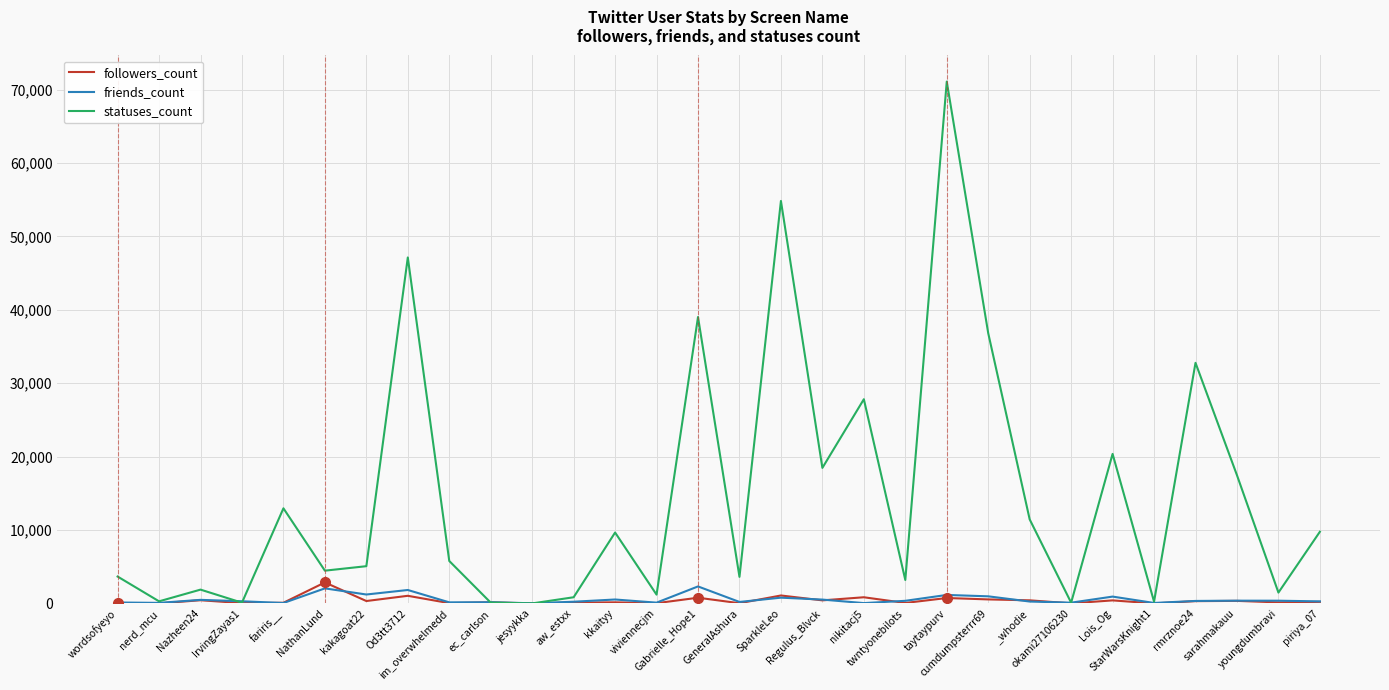

What is the greatest value displayed?

71104